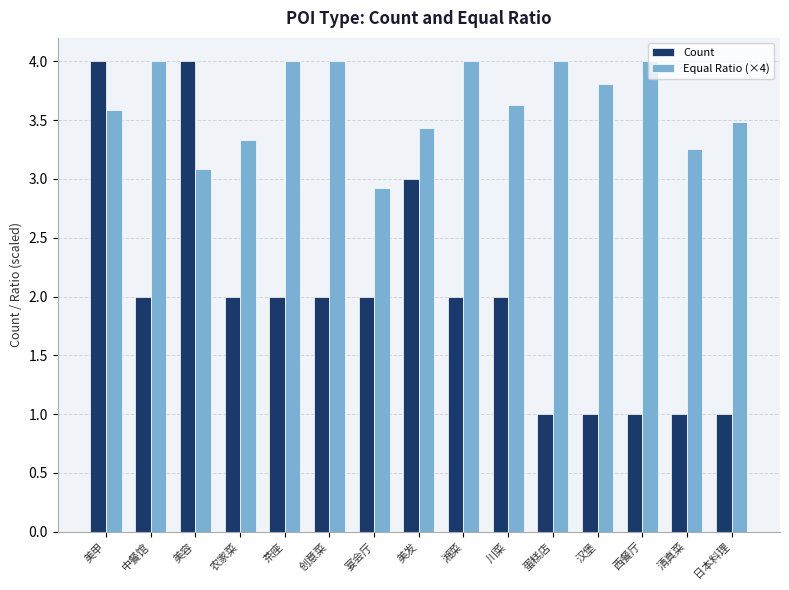

What is the highest value of the Count series?

4.0